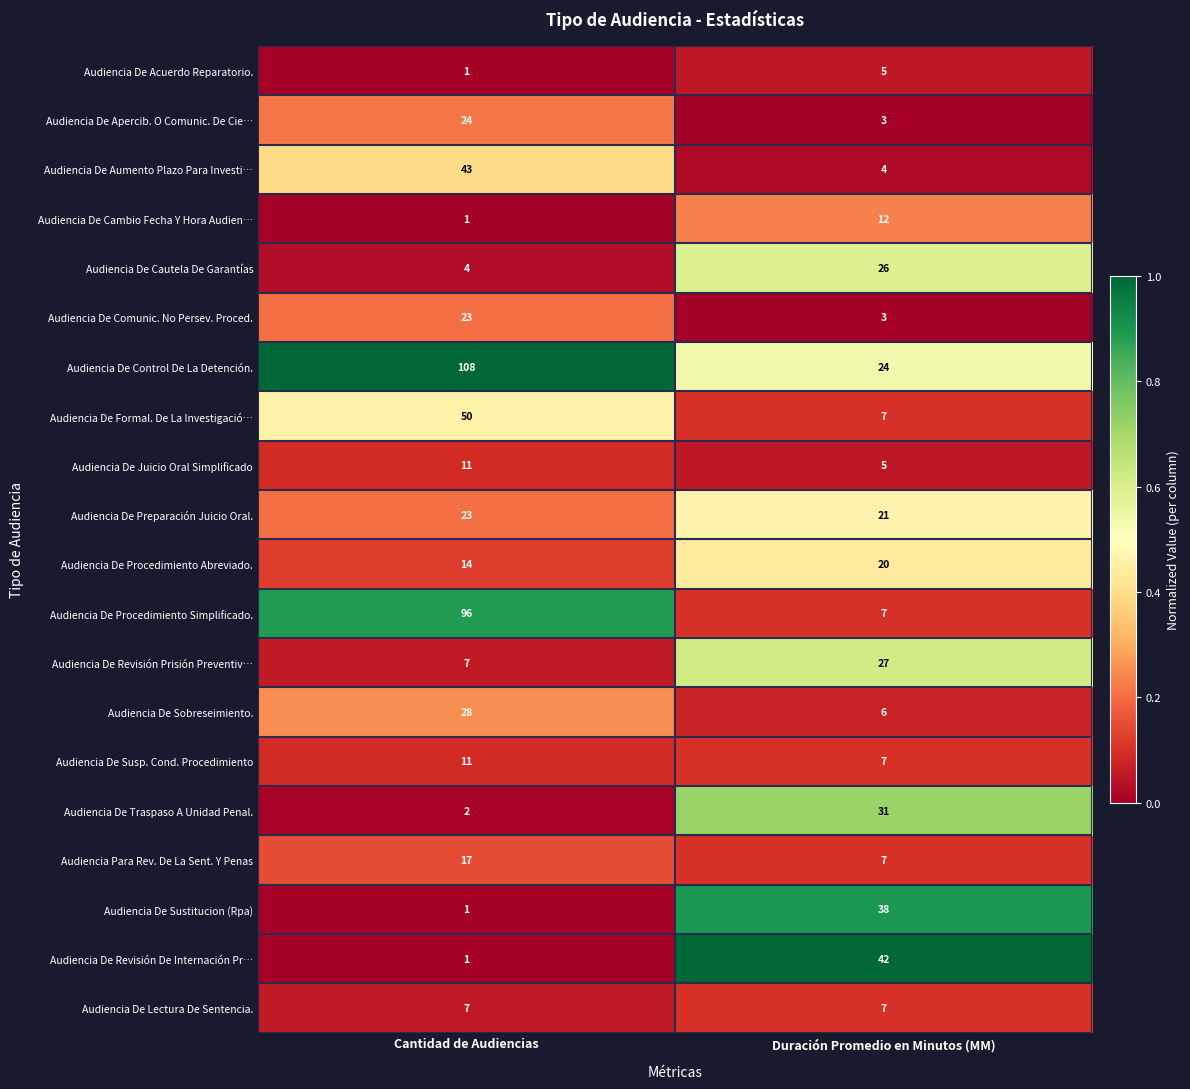

Which series changed the most between Cantidad de Audiencias and Duración Promedio en Minutos (MM)?

Audiencia De Procedimiento Simplificado.